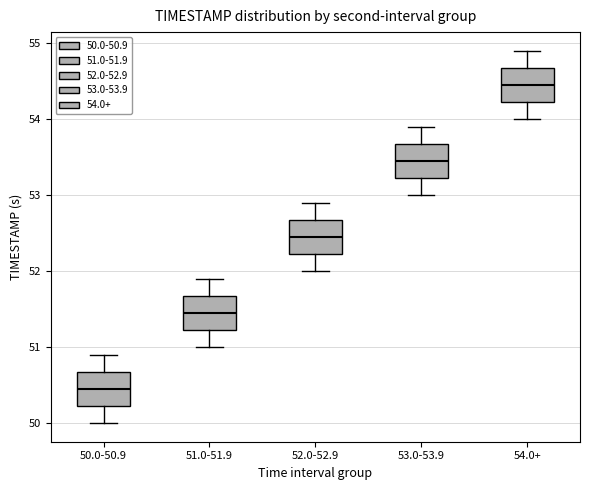

Reading left to right, transcribe this box plot: for each box, give where its median line is, the range the box spans, and where its two whiskers end, as read against the y-axis. The values are not printed on the chart, so give them approximately, as read against the axis.

50.0-50.9: median 50.5, box 50.2 to 50.7, whiskers 50.0 to 50.9
51.0-51.9: median 51.5, box 51.2 to 51.7, whiskers 51.0 to 51.9
52.0-52.9: median 52.5, box 52.2 to 52.7, whiskers 52.0 to 52.9
53.0-53.9: median 53.5, box 53.2 to 53.7, whiskers 53.0 to 53.9
54.0+: median 54.5, box 54.2 to 54.7, whiskers 54.0 to 54.9